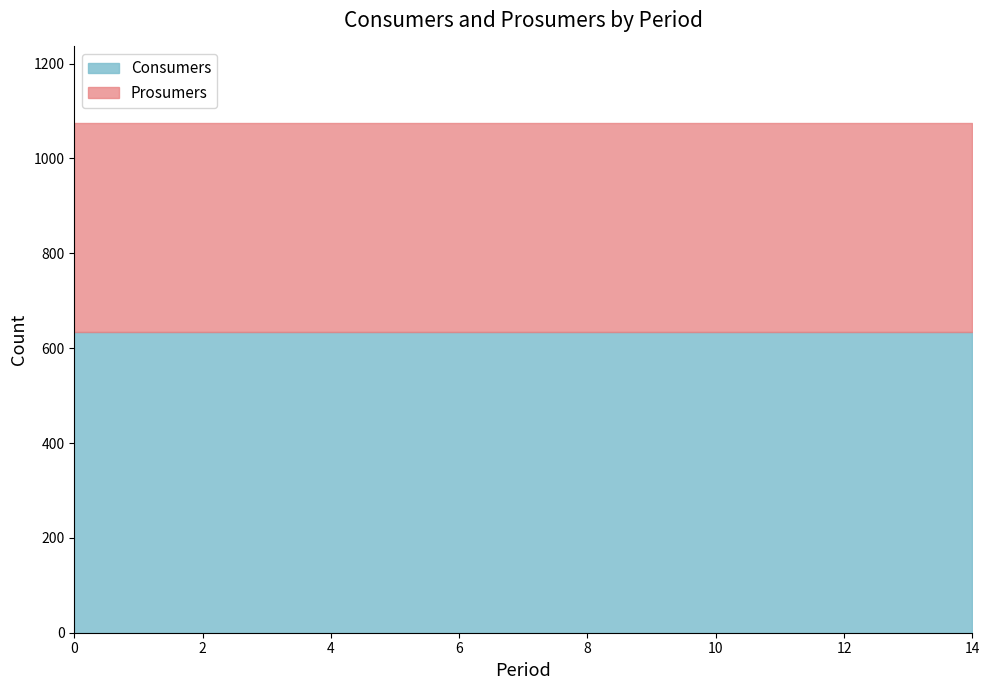

Rank the series at 8 from lowest to highest value.

Prosumers, Consumers